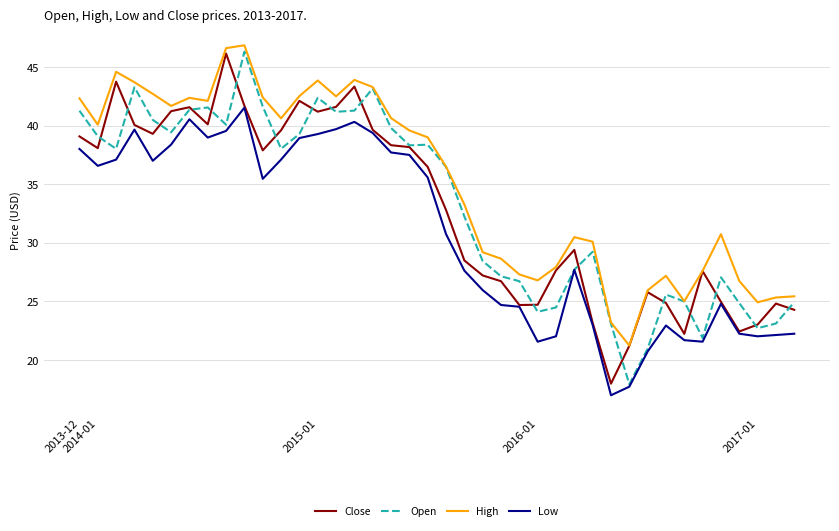

What is the maximum value for Open?

46.3